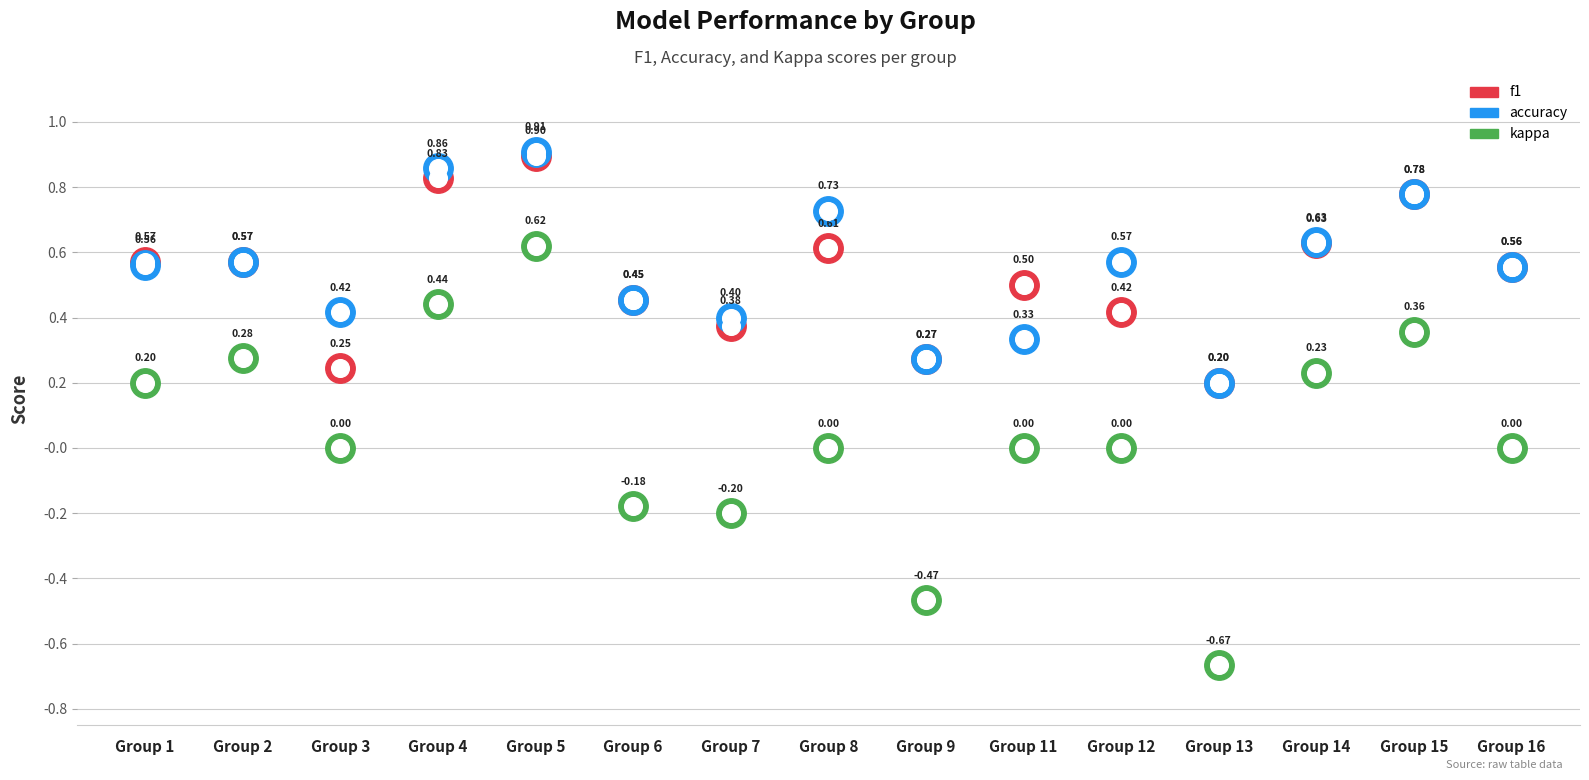

Which series has the largest total across all categories?

accuracy